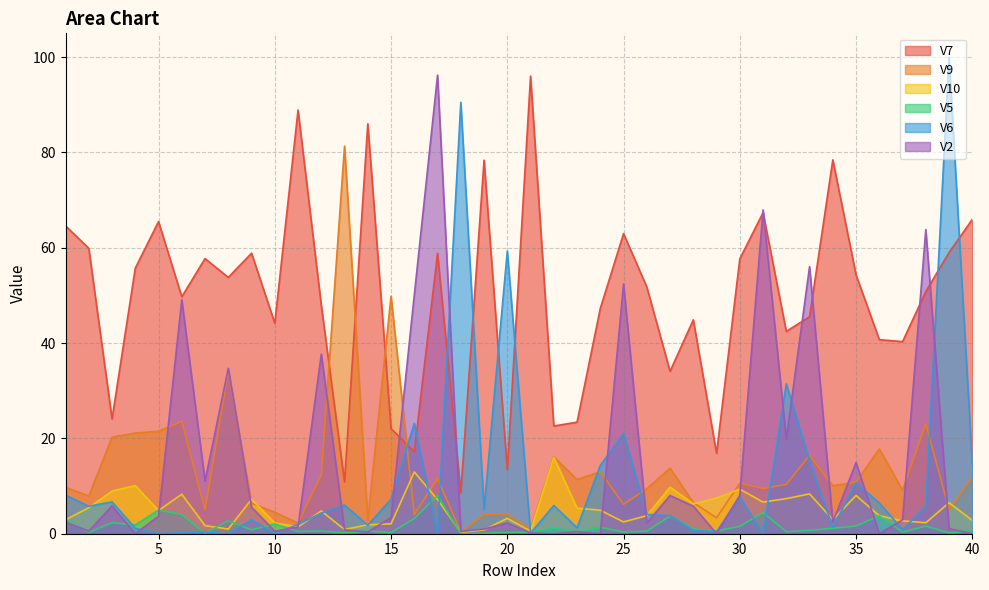

What are all the series names shown in the legend?

V7, V9, V10, V5, V6, V2